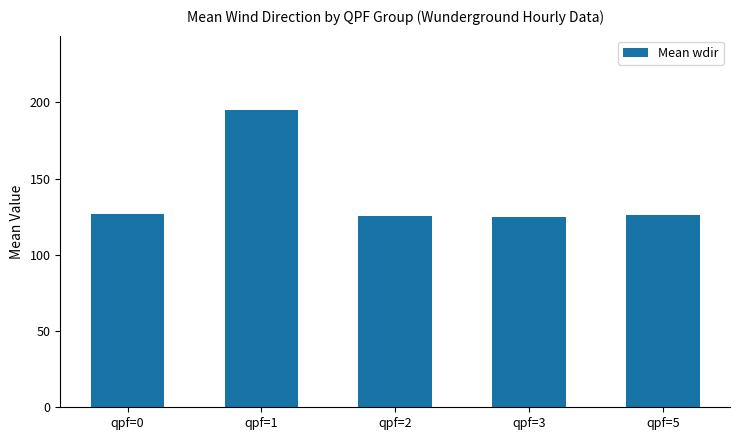

At which label does the data first exceed 126?

qpf=0